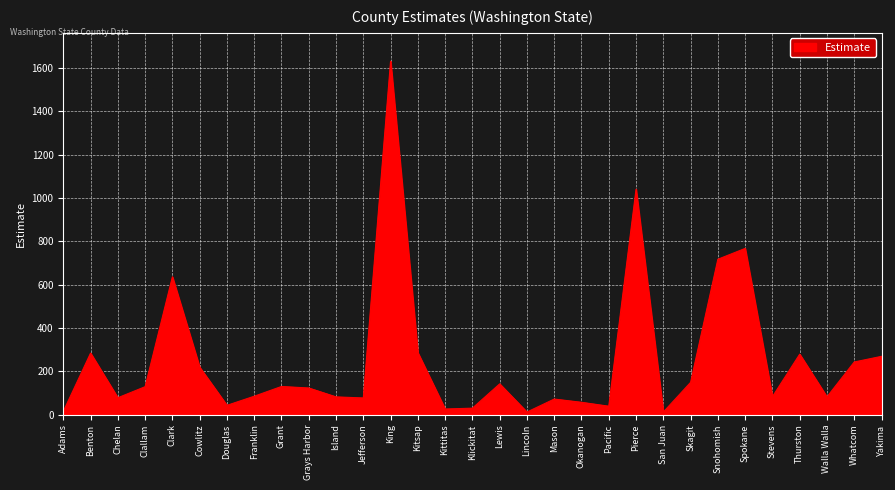

Between Jefferson and Whatcom, which is larger?

Whatcom